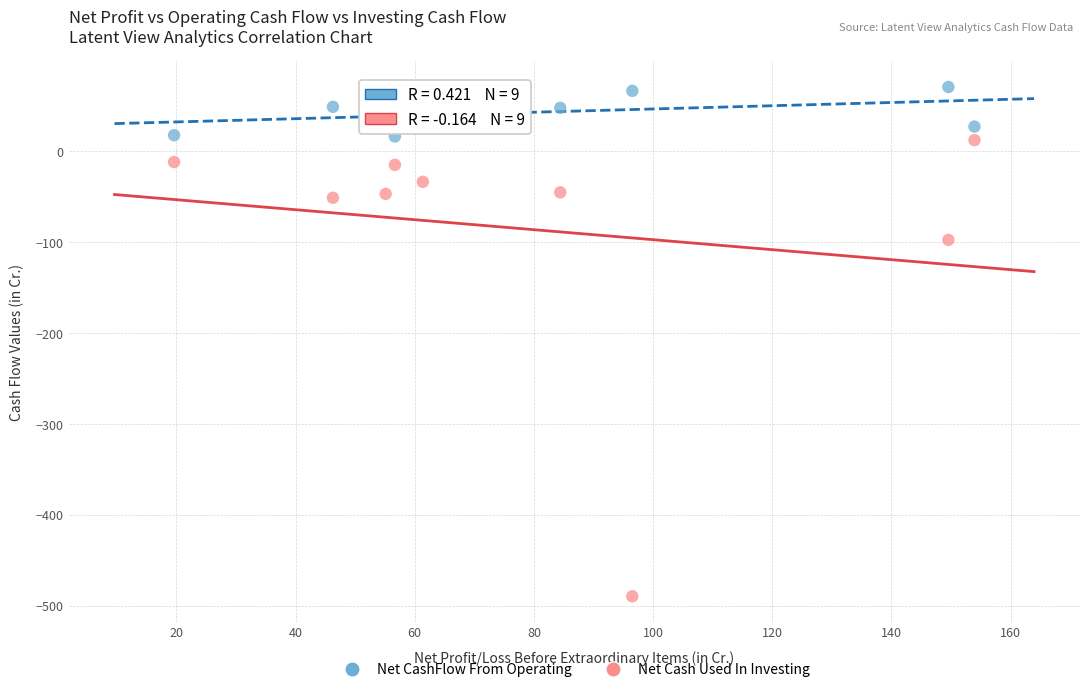

What are all the series names shown in the legend?

Net CashFlow From Operating, Net Cash Used In Investing